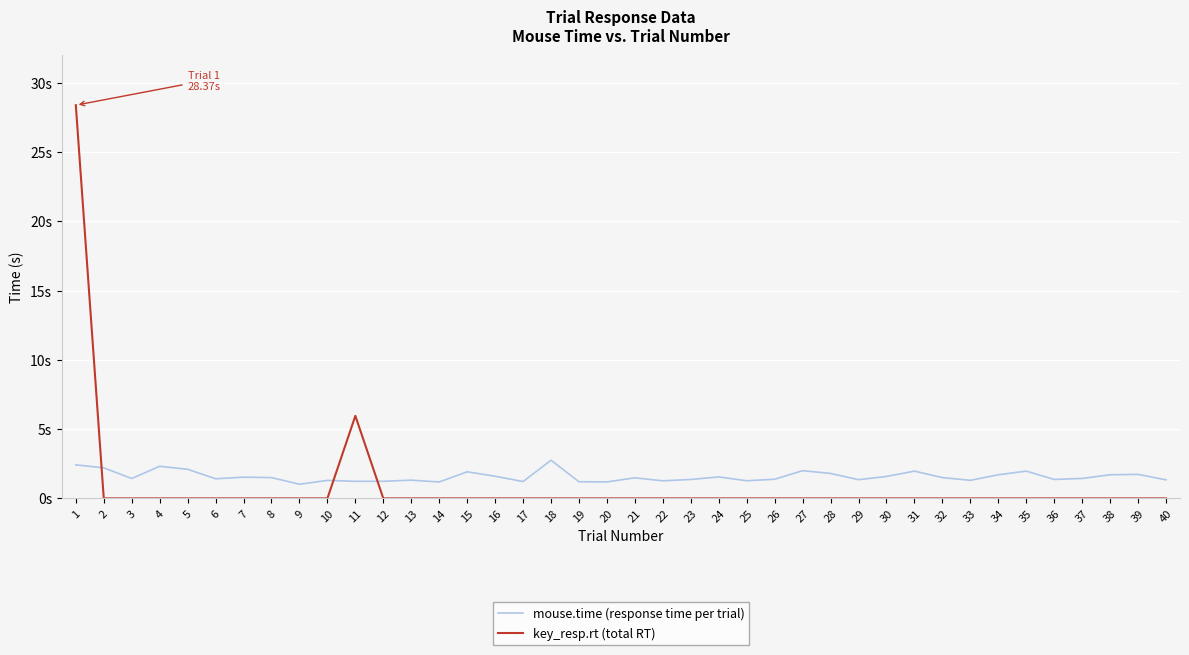

Between 23 and 34, which series saw the biggest shift?

mouse.time (response time per trial)